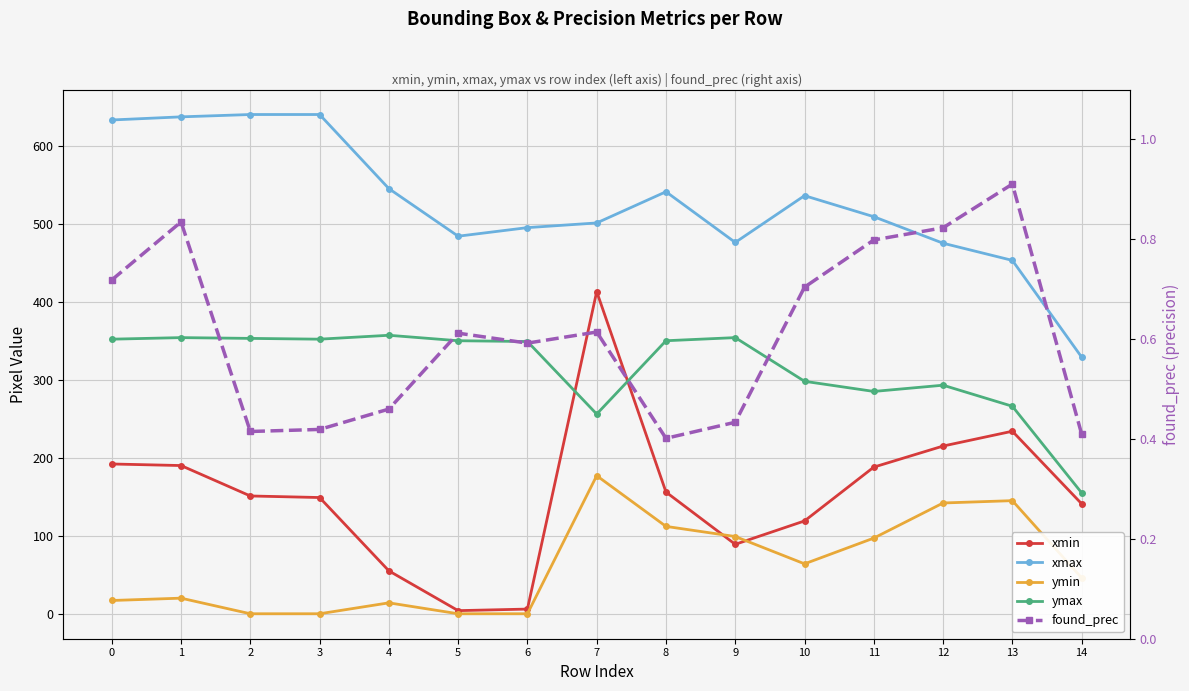

What are all the series names shown in the legend?

xmin, xmax, ymin, ymax, found_prec